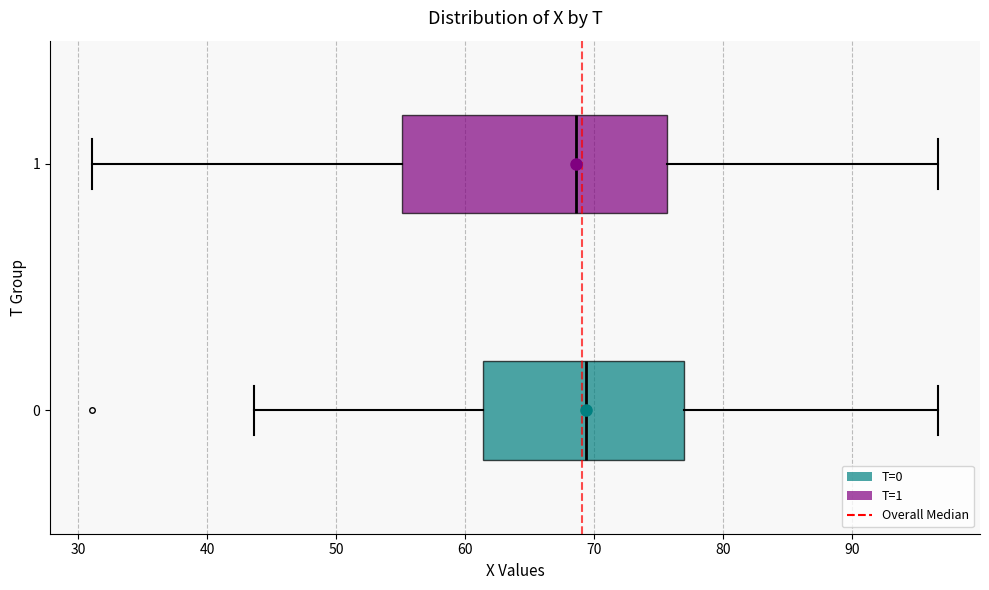

Reading bottom to top, read every box against the x-axis: the position of its median line, the range the box covers, and the ends of its whiskers. The values are not printed on the chart, so give them approximately, as read against the axis.

0: median 69, box 61 to 77, whiskers 44 to 97
1: median 69, box 55 to 76, whiskers 31 to 97